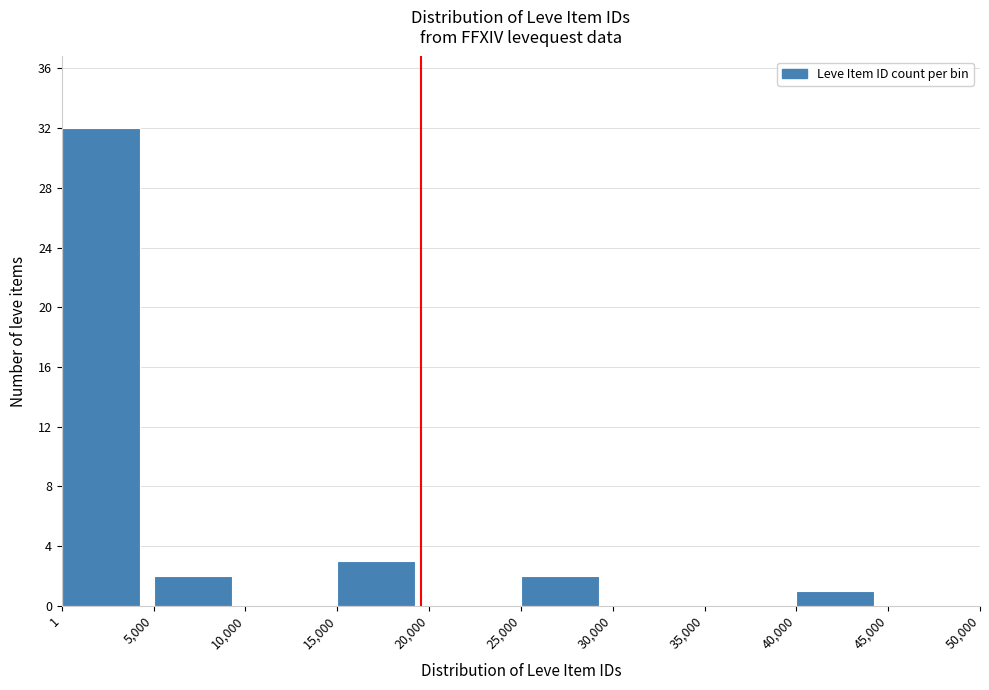

Which range on the x-axis has the tallest bar?

1 to 5,000